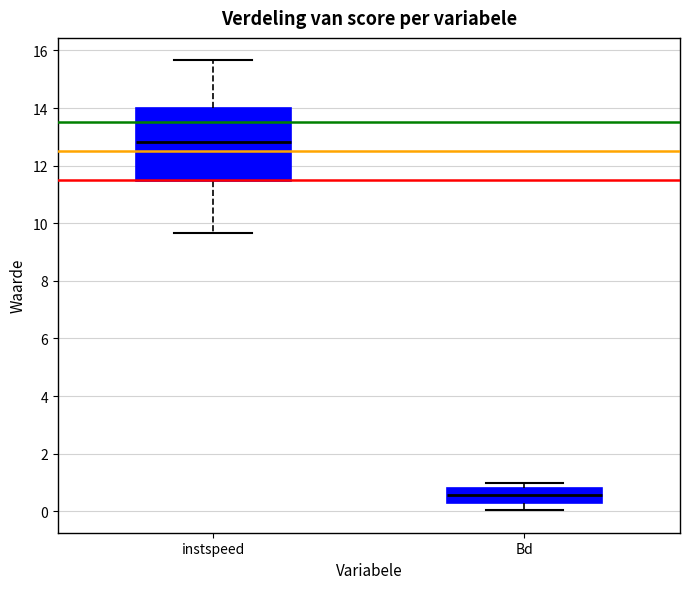

Which box's median line is the highest?

instspeed